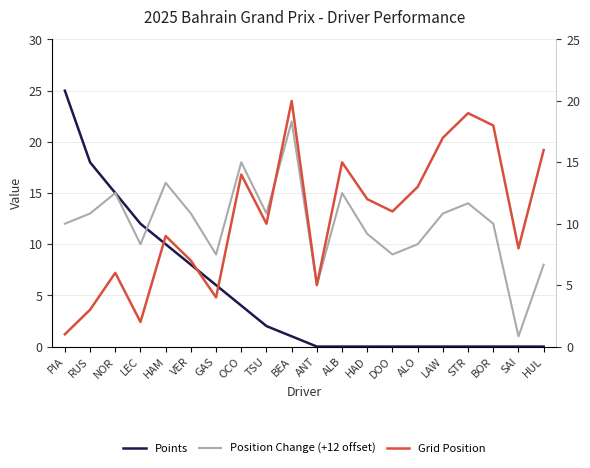

At which label does Position Change (+12 offset) first exceed 13?

NOR